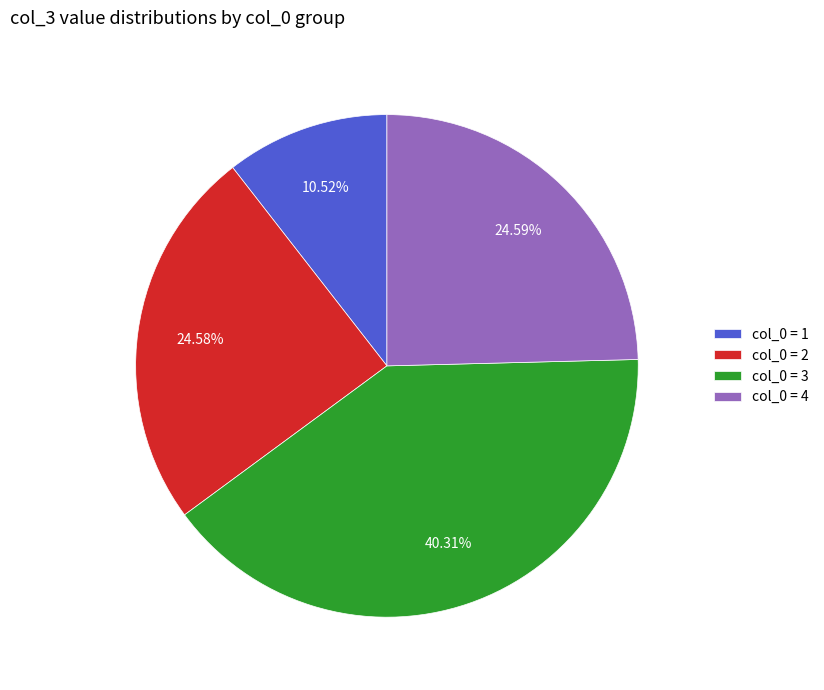

What is the ratio of the value at col_0 = 2 to the value at col_0 = 4?

1.0